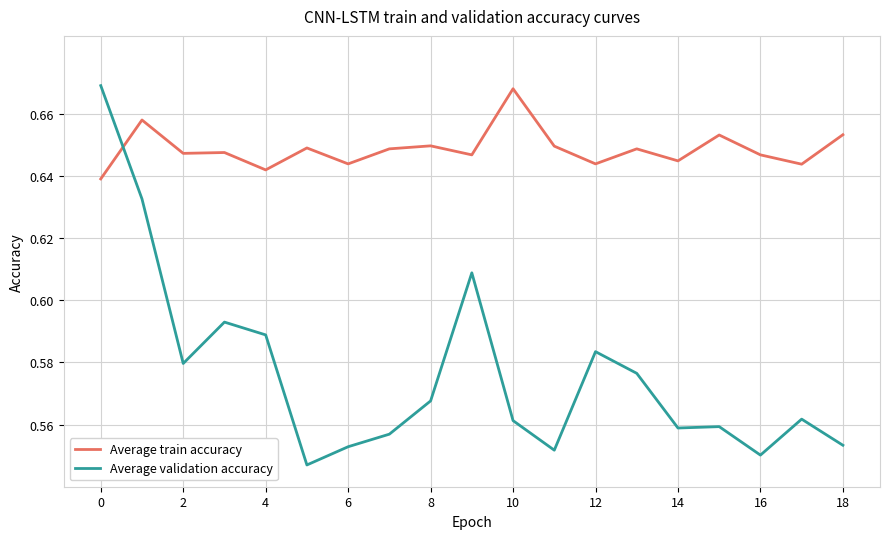

After their last crossing, which series has the higher values: Average train accuracy or Average validation accuracy?

Average train accuracy